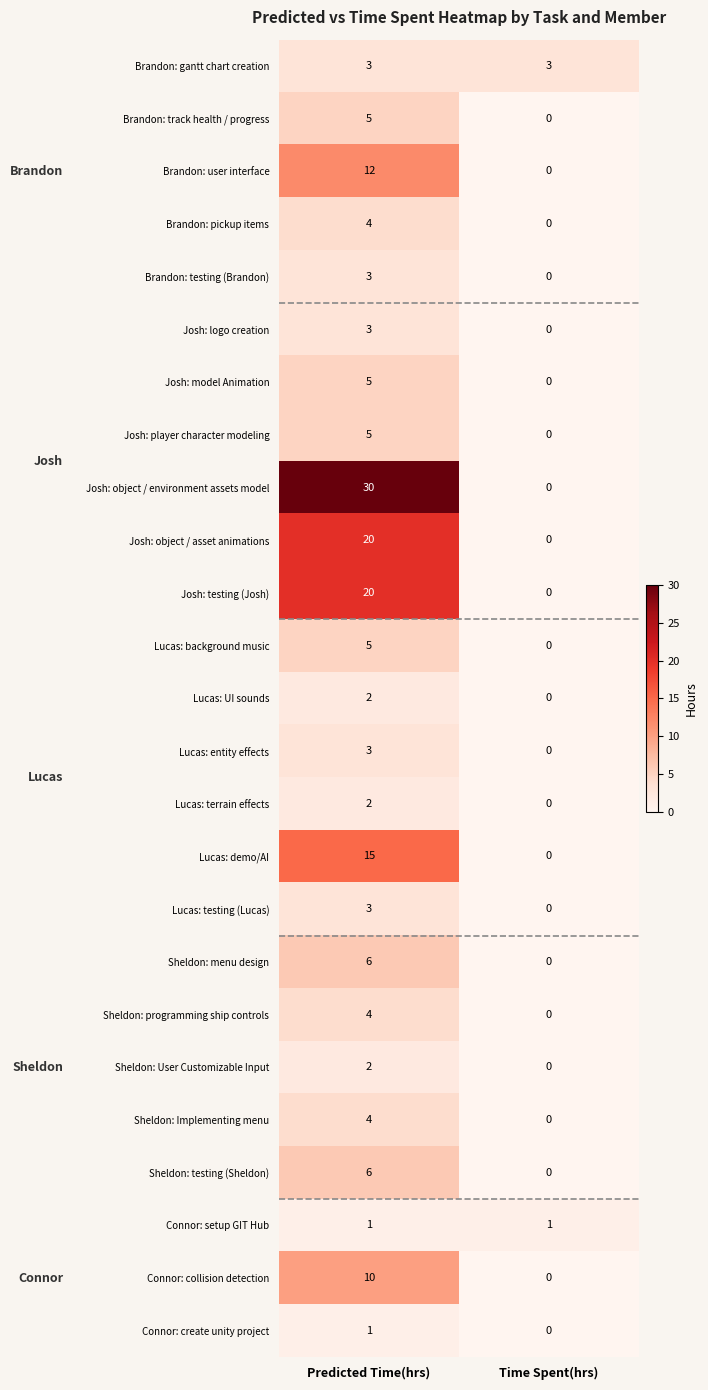

Where is Lucas: entity effects nearest to the value 1?

Time Spent(hrs)